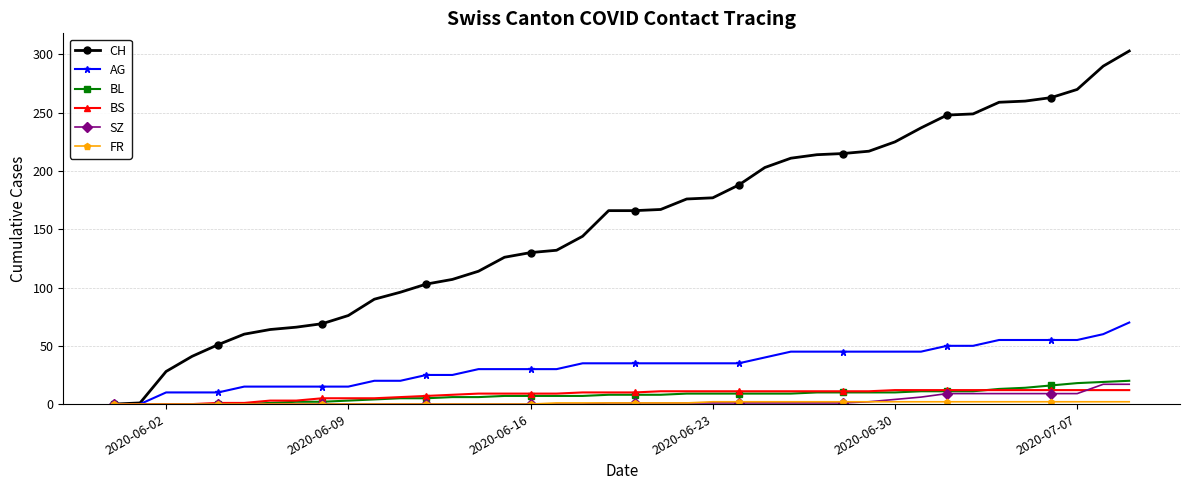

What is the highest value of the CH series?

303